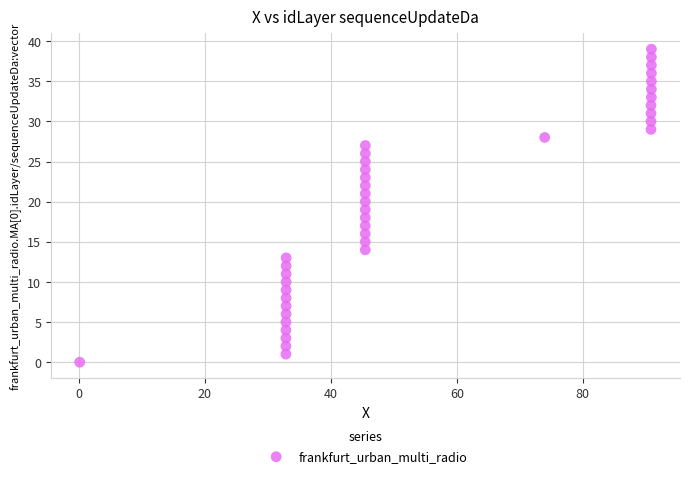

What is the range of Y values (max minus min)?

39